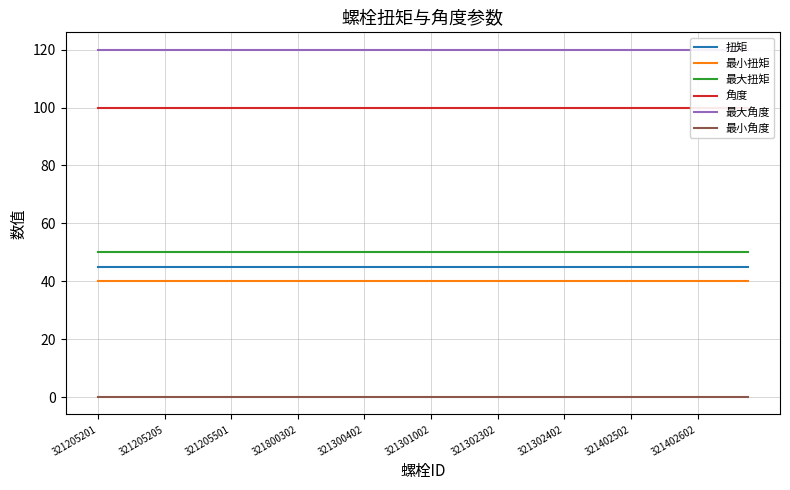

Which label corresponds to the largest value in the chart?

321205201